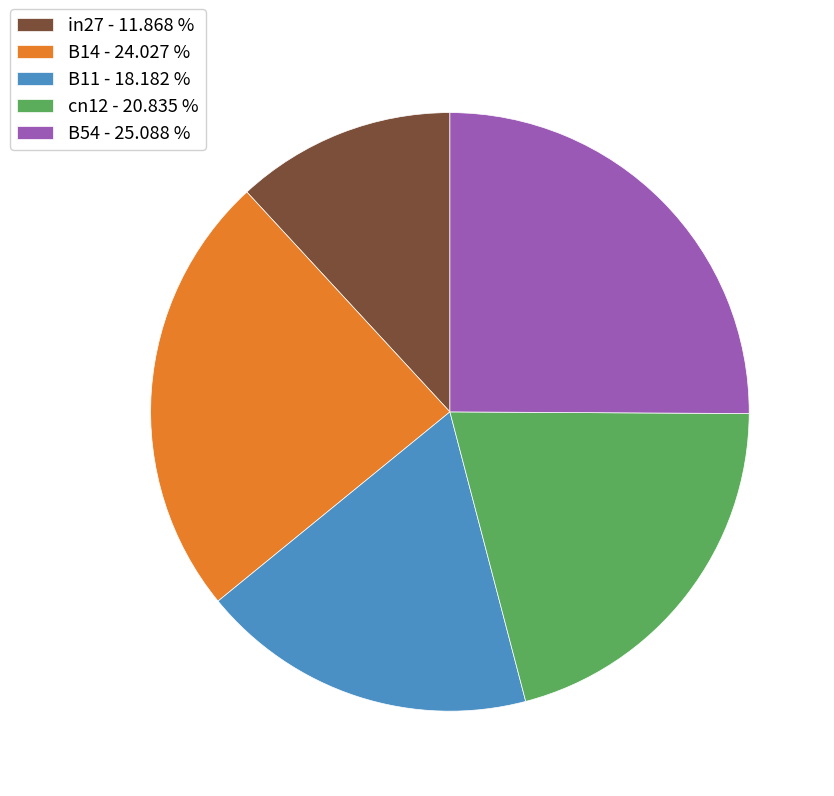

The B14 slice represents 24% of the pie. True or false?

True